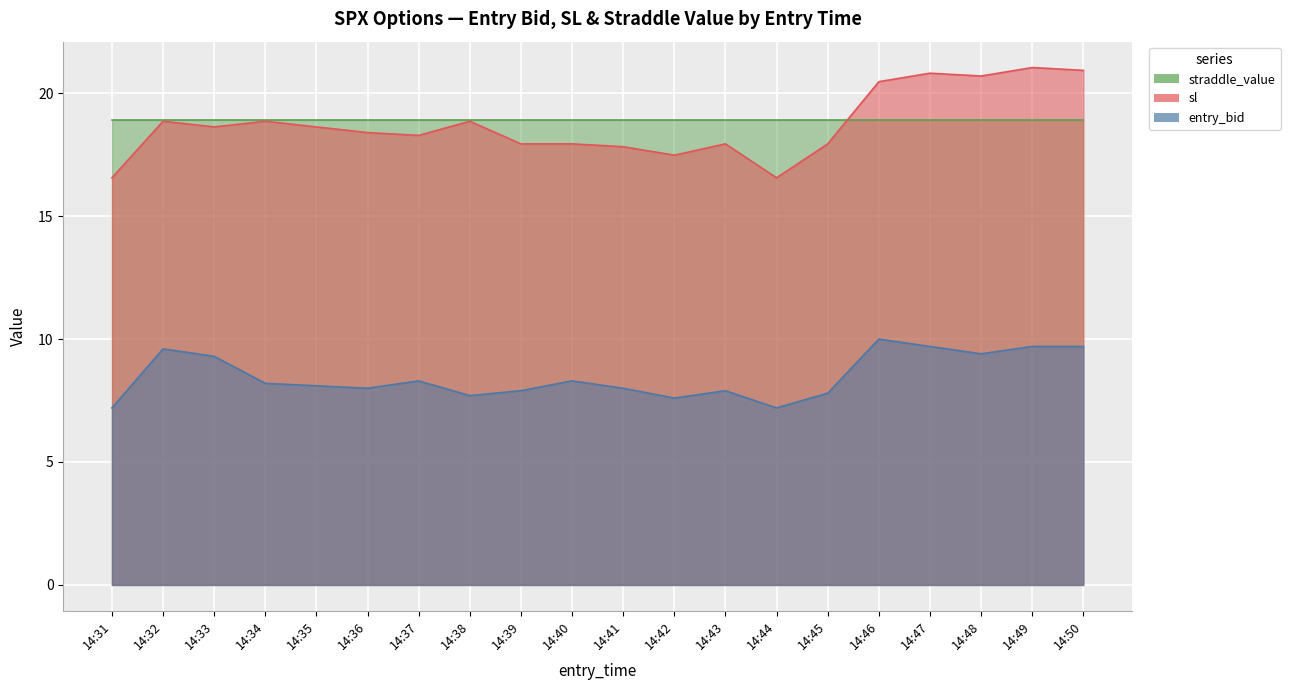

Is the value of entry_bid at 14:36 greater than the value of sl at 14:37?

No